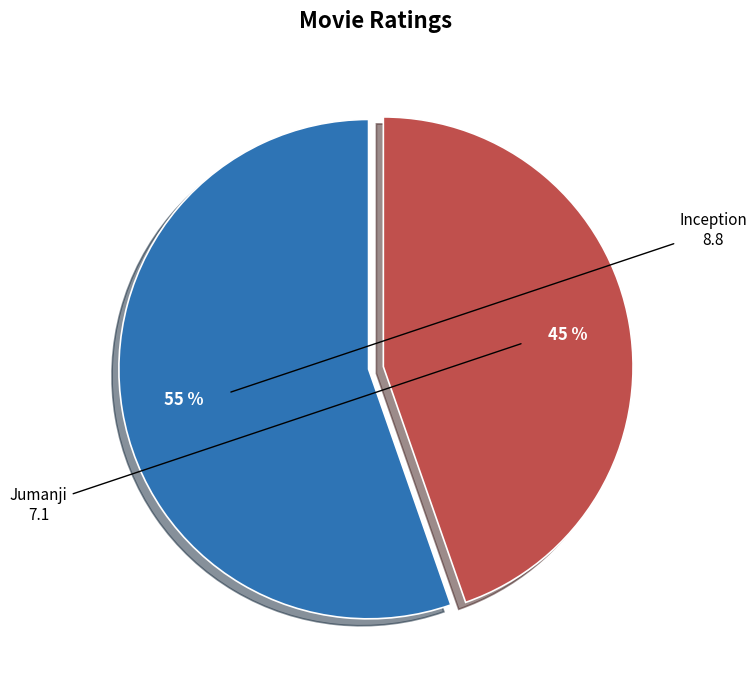

Do Inception and Jumanji together represent more than half of the pie?

Yes